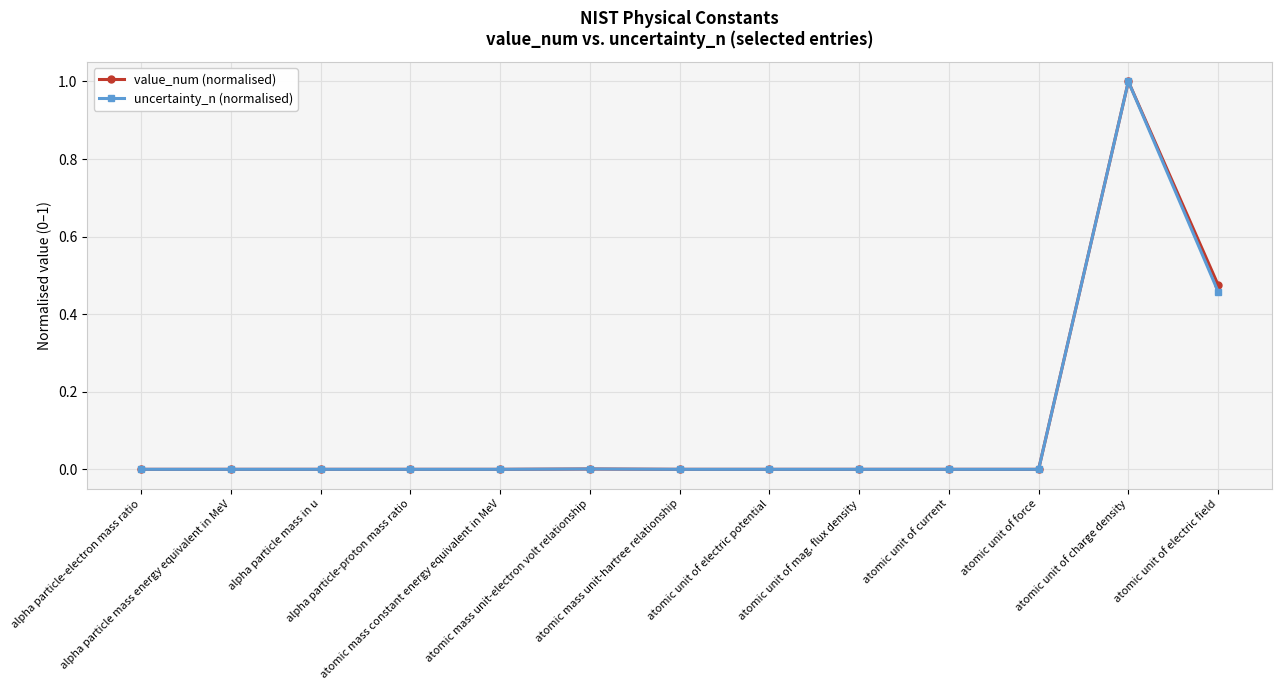

True or false: value_num (normalised) has more than 0 interior local peaks.

True